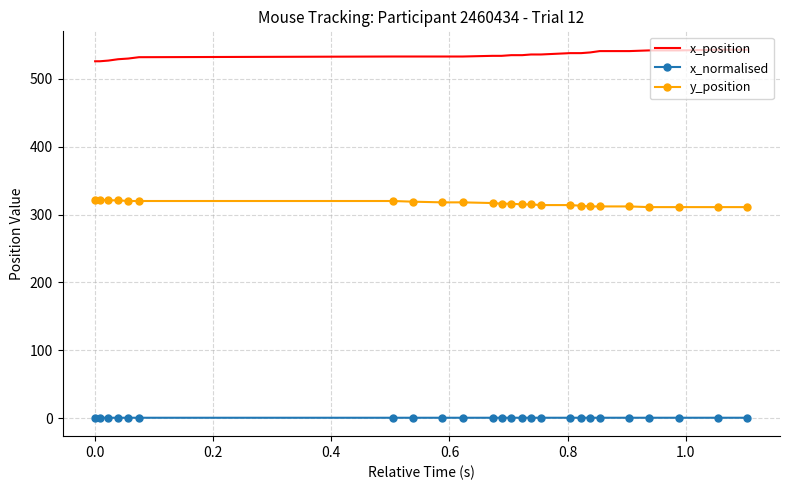

What is the difference between the maximum and second lowest values in the y_position series?

11.0